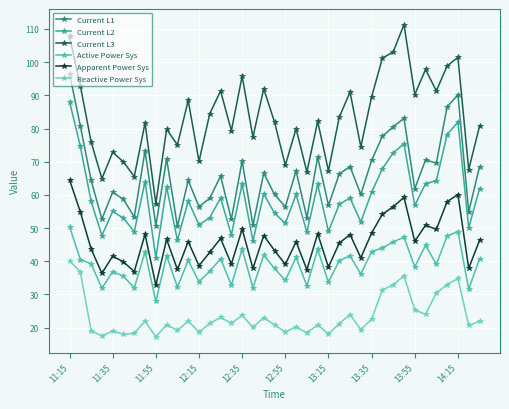

How many lines are shown in the chart?

6